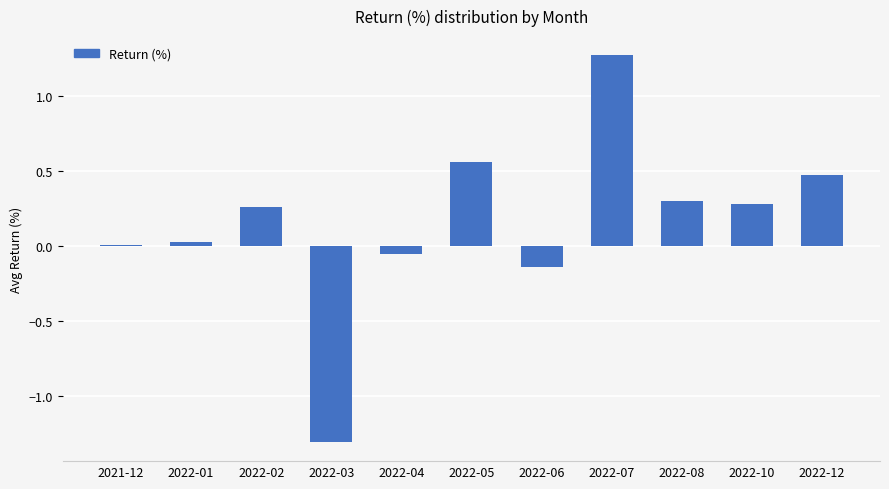

Where is the data nearest to the value 0?

2021-12